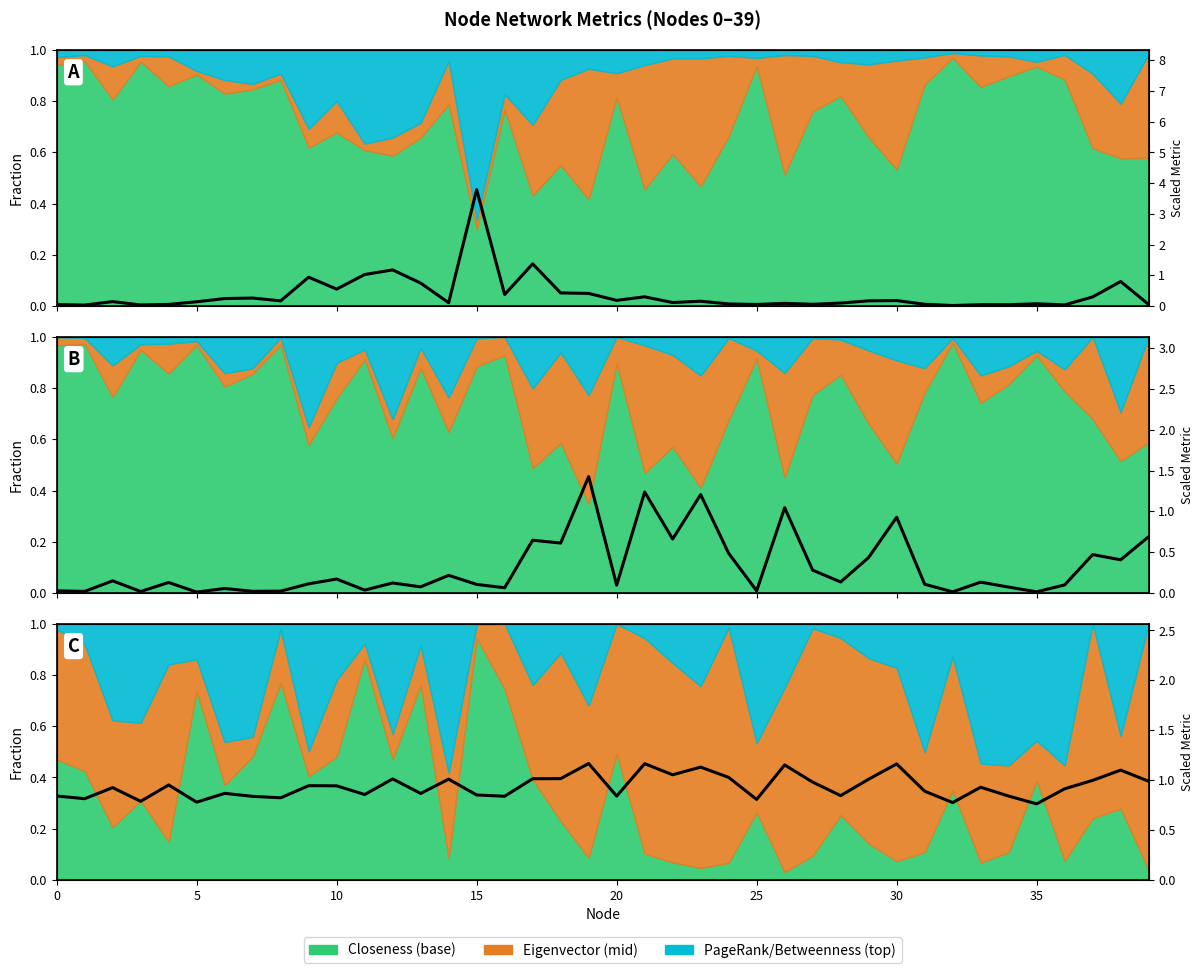

How many interior local peaks (higher than both neighbors) does the data have?

13